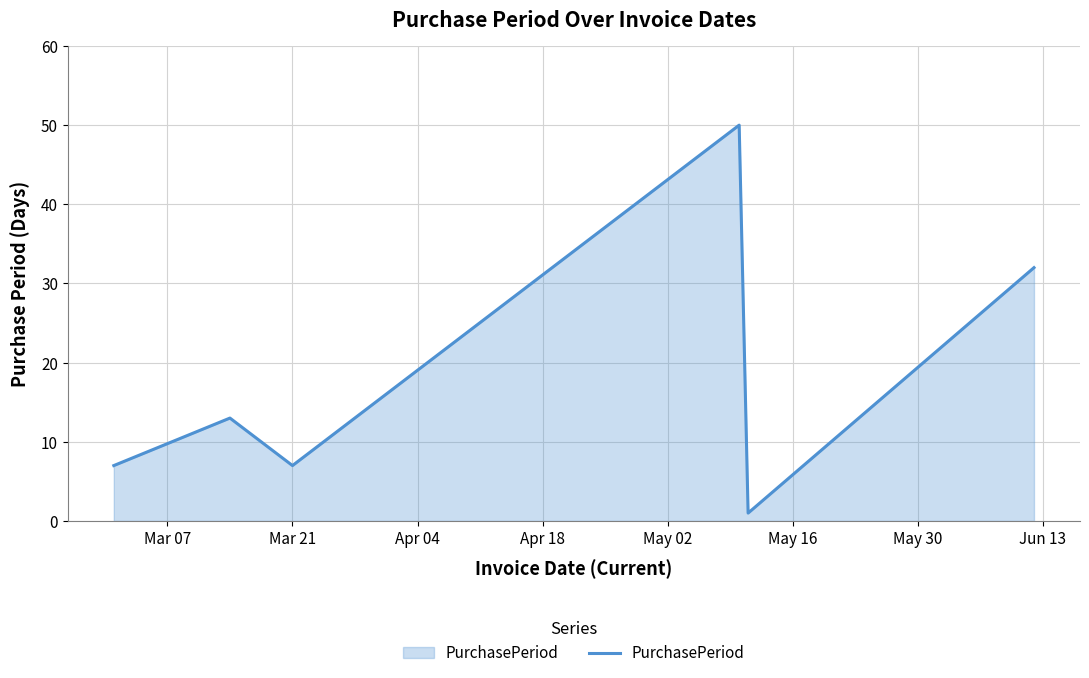

How many values are below 13?

3